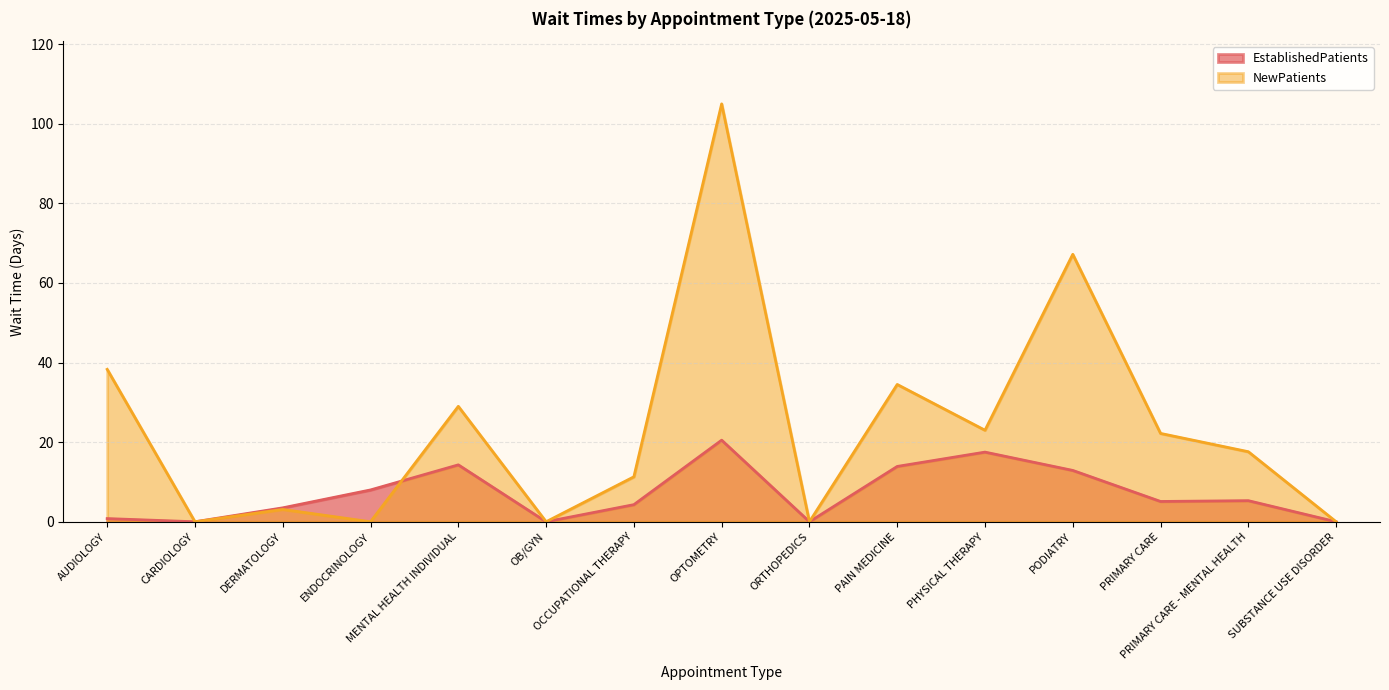

What is the highest value of the EstablishedPatients series?

20.5